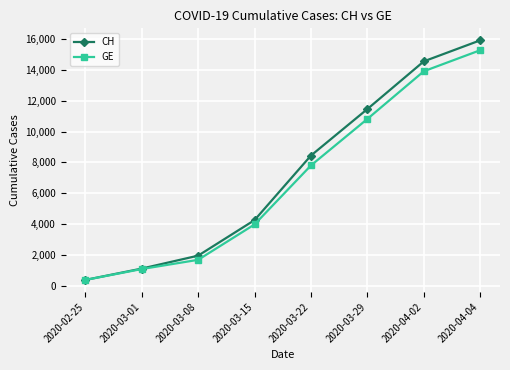

Where is CH nearest to the value 8150?

2020-03-22